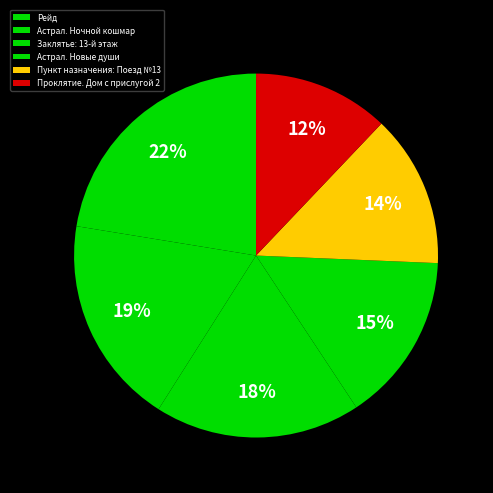

To the nearest percent, what is the average slice percentage?

17%